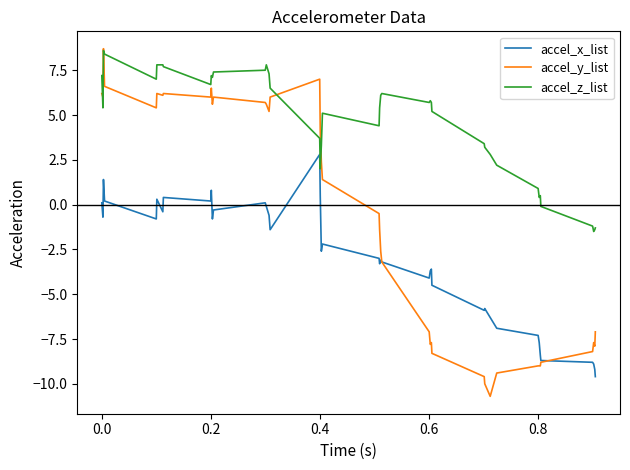

What are all the series names shown in the legend?

accel_x_list, accel_y_list, accel_z_list